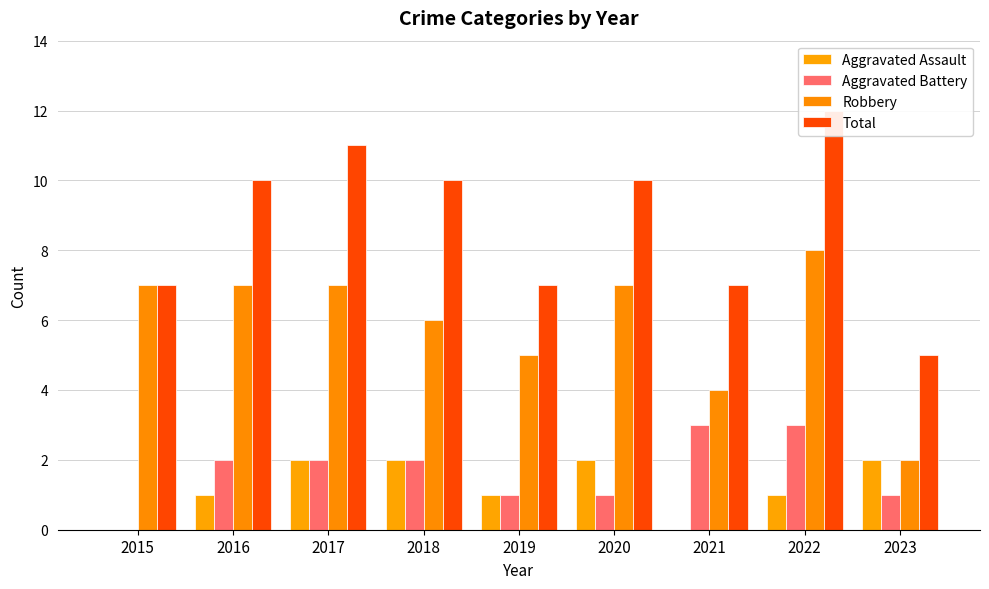

Reading right to left, what are all the values shown in this chart?

Aggravated Assault: 2	1	0	2	1	2	2	1	0
Aggravated Battery: 1	3	3	1	1	2	2	2	0
Robbery: 2	8	4	7	5	6	7	7	7
Total: 5	12	7	10	7	10	11	10	7